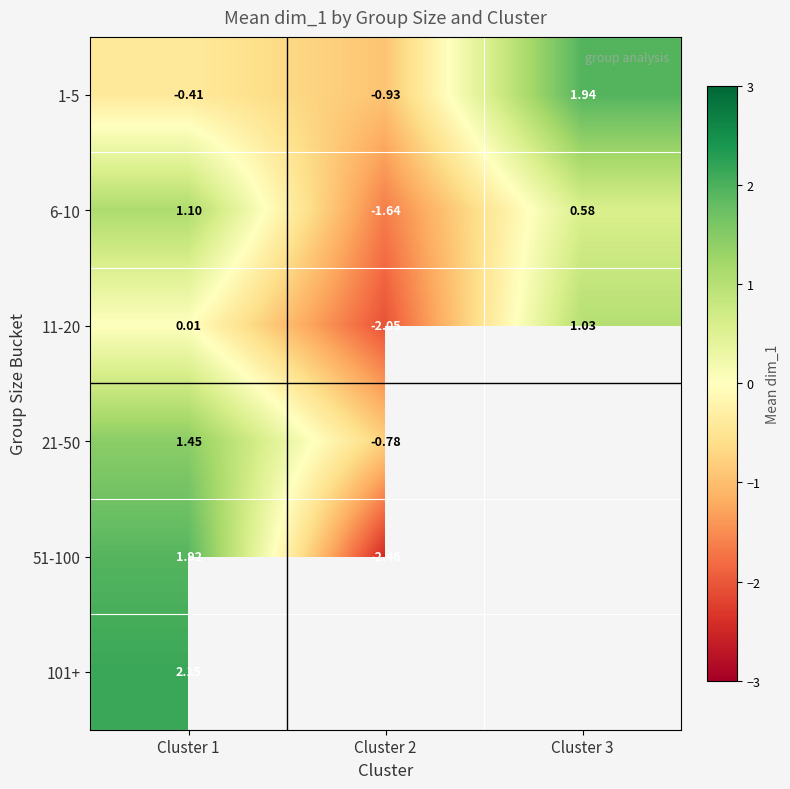

At which label does 1-5 reach its peak?

Cluster 3